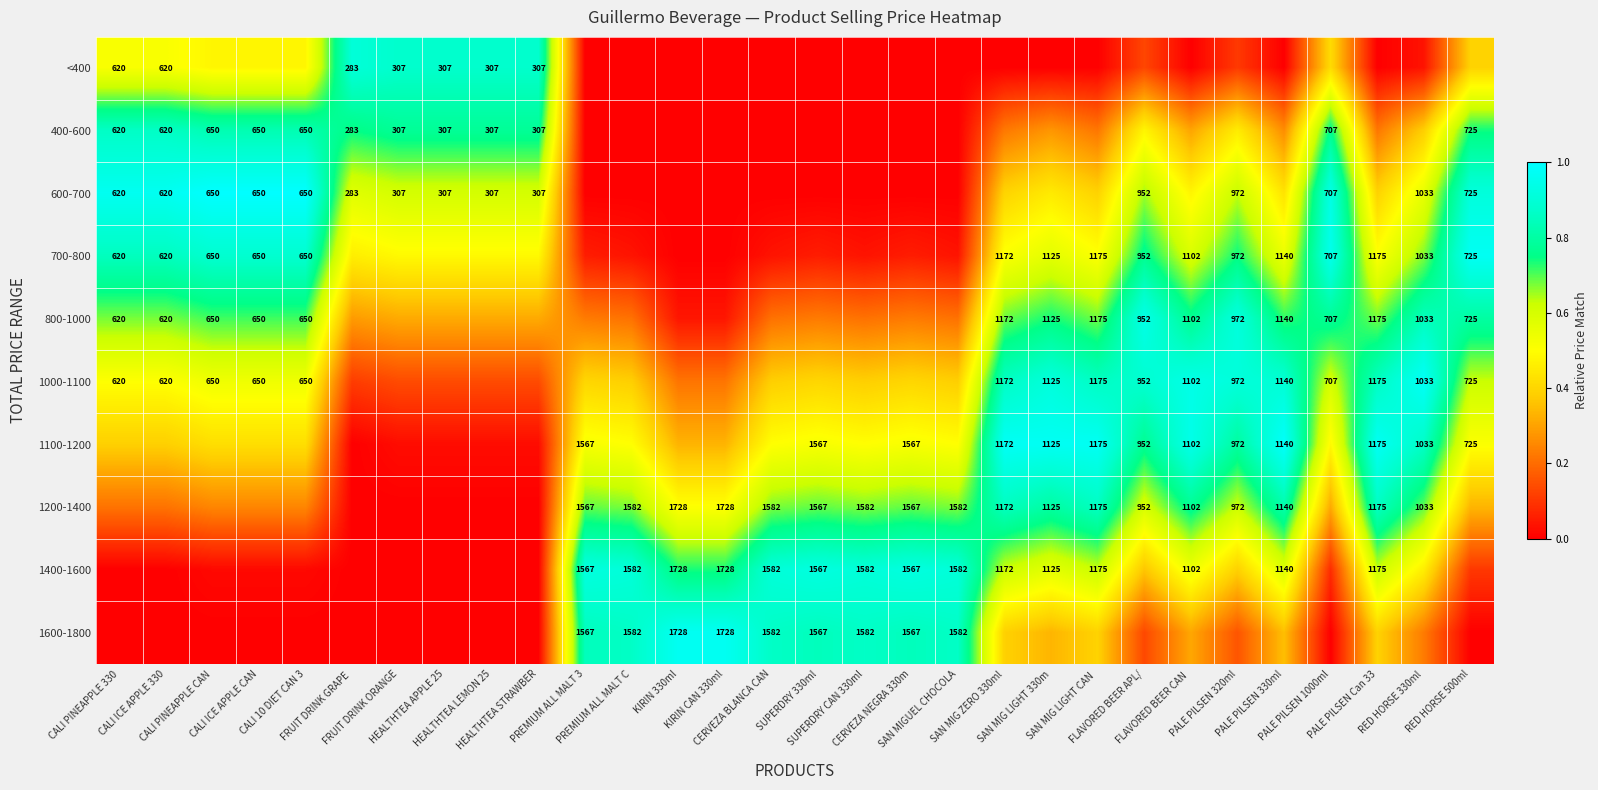

What is the difference between the highest and lowest values at SAN MIG ZERO 330ml?

1.0